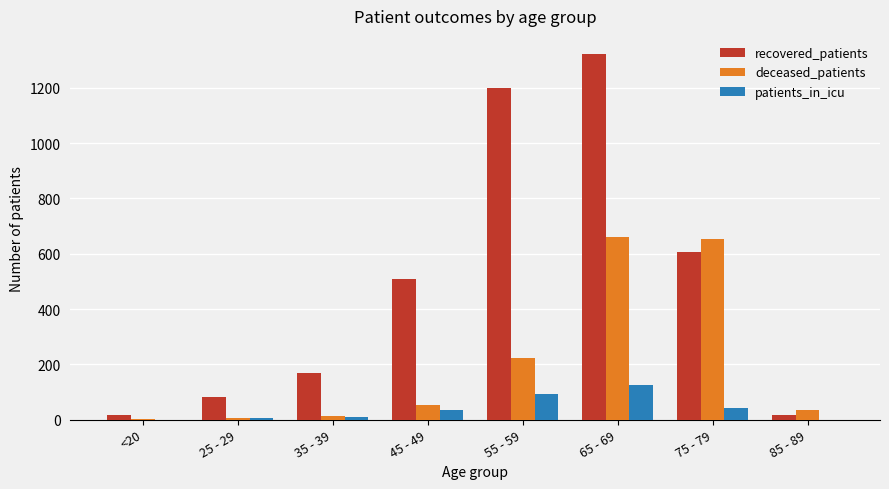

Is the value of deceased_patients at 75 - 79 greater than the value of recovered_patients at 75 - 79?

Yes